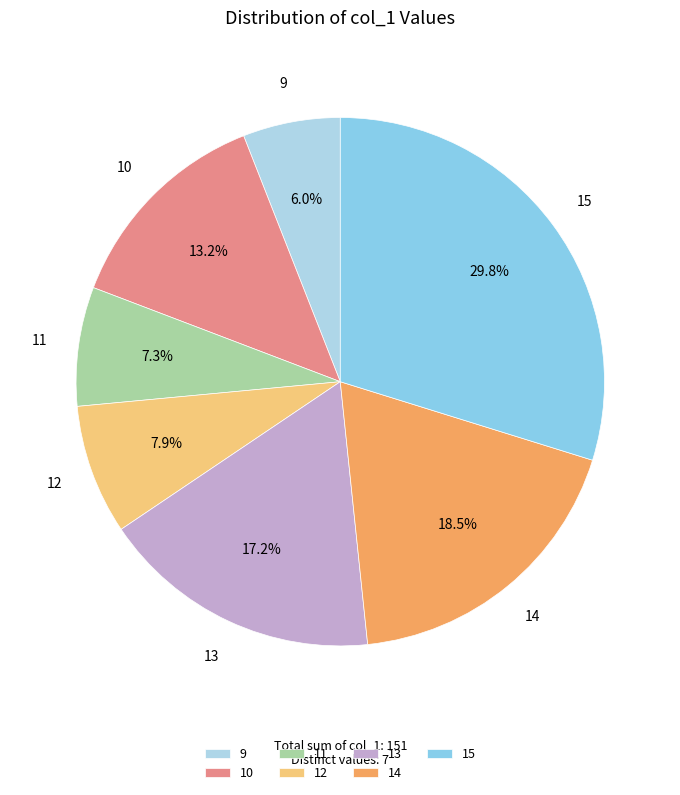

What is the largest slice in the pie chart?

15